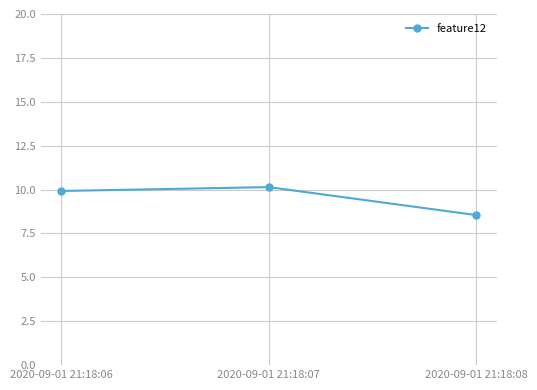

Where does the data first go above 9?

2020-09-01 21:18:06